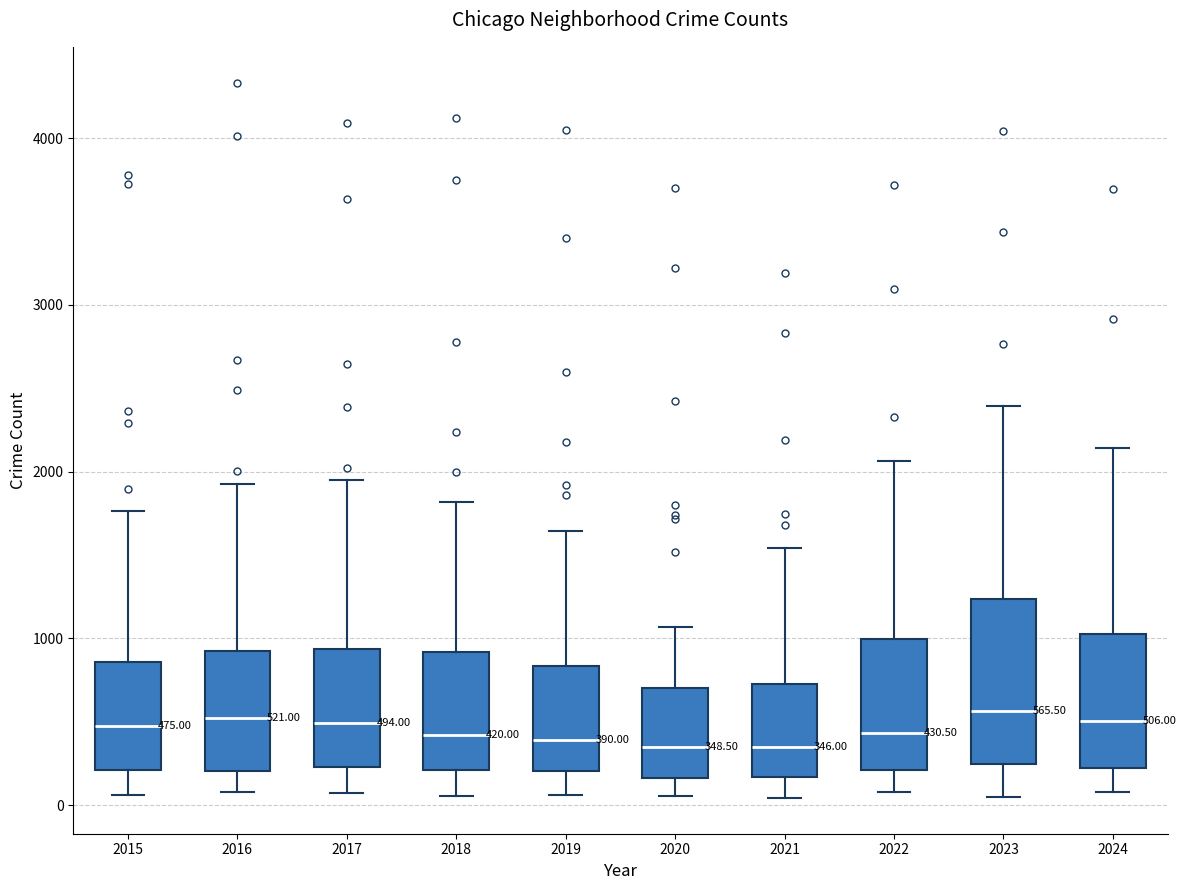

Which box is the tallest, from its lower edge to its upper edge?

2023